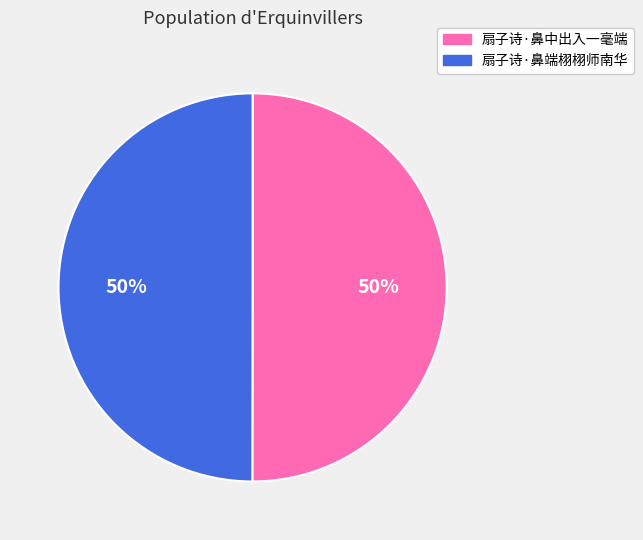

True or false: 扇子诗·鼻端栩栩师南华 accounts for 58% of the total.

False